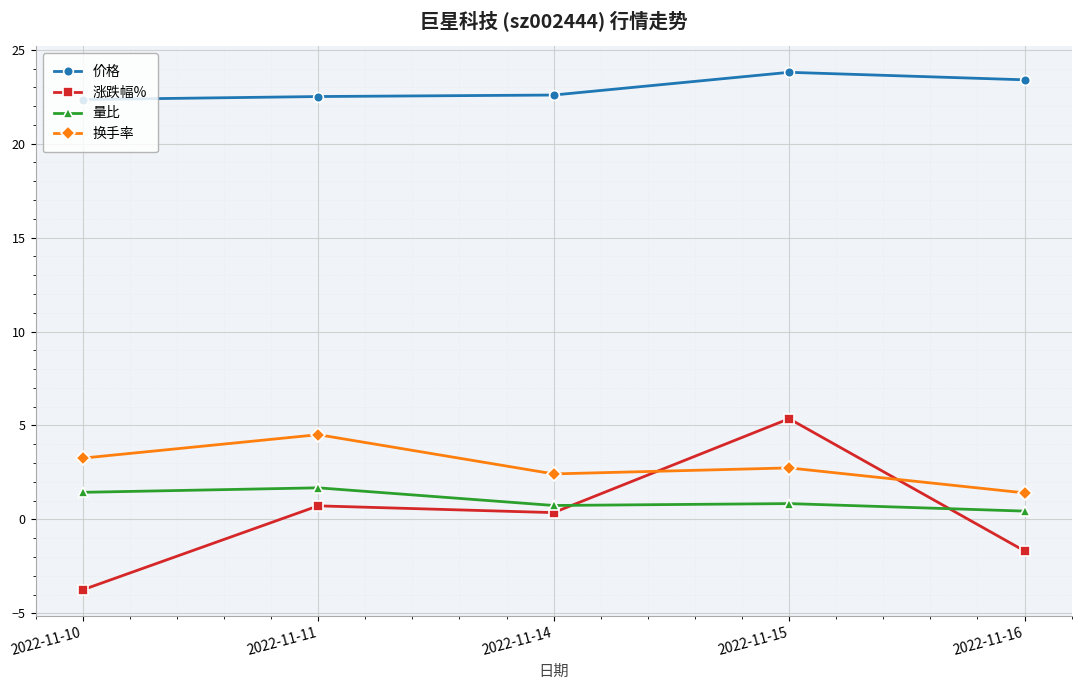

True or false: 涨跌幅% and 价格 intersect in this chart.

False